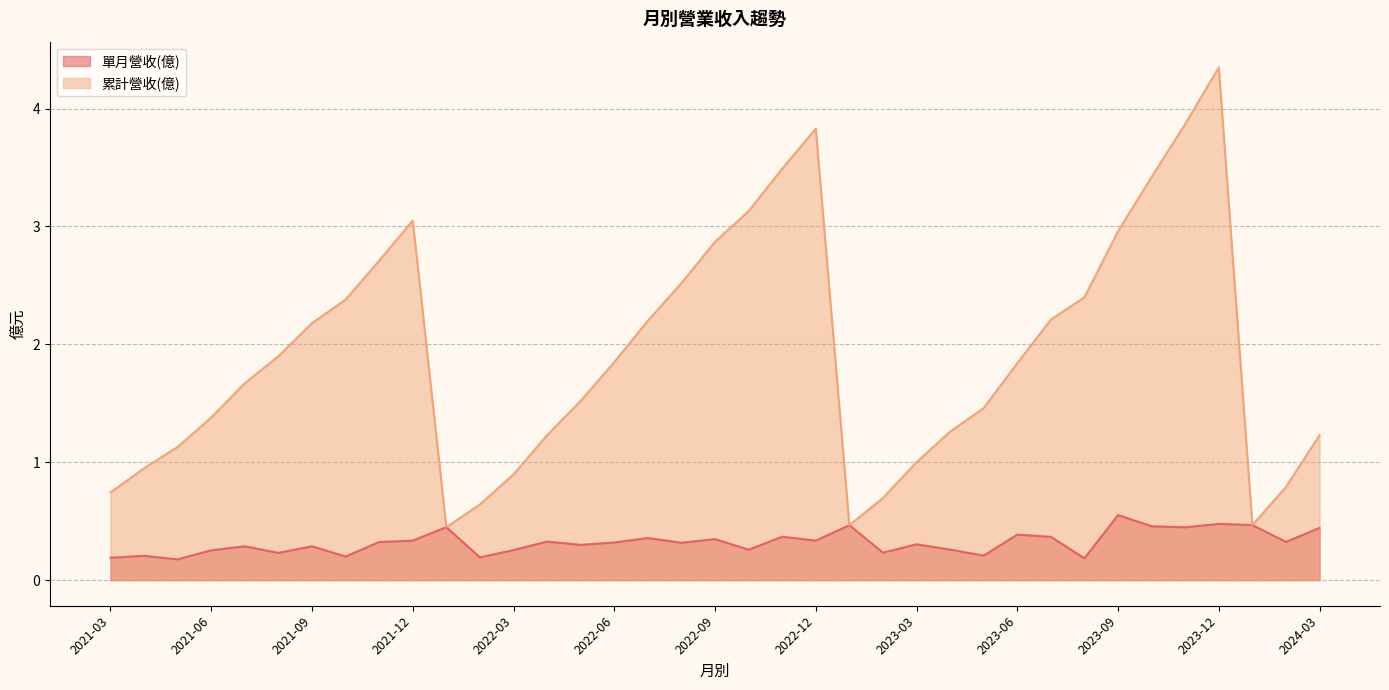

The 單月營收(億) series shows 0.0 at 2021-03. True or false?

False